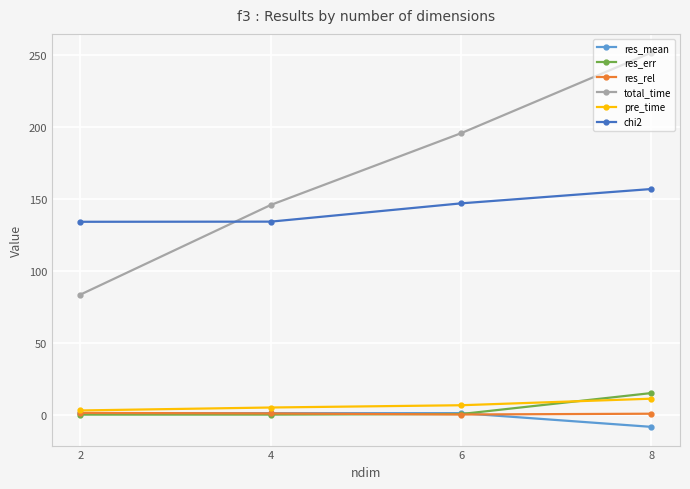

What is the difference between the maximum and minimum values in the res_err series?

15.0